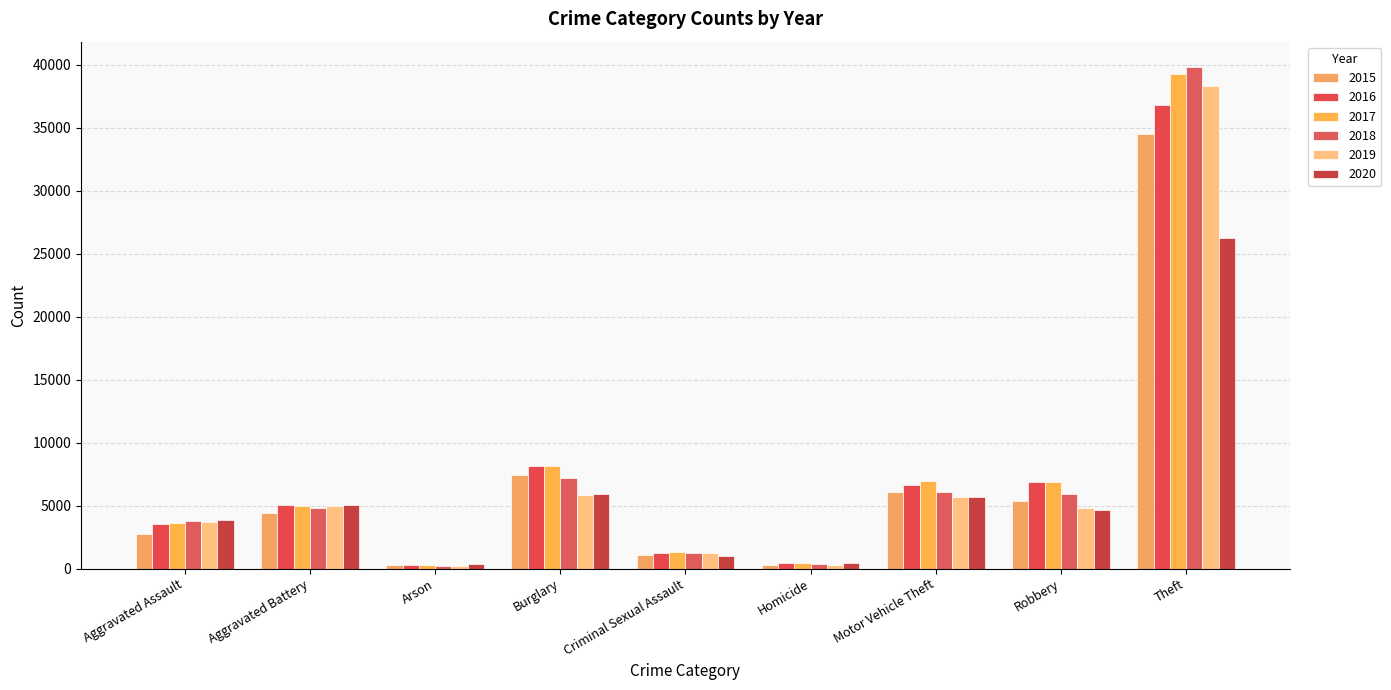

Reading left to right, list all the values displayed in this chart.

2015: Aggravated Assault=2768	Aggravated Battery=4394	Arson=269	Burglary=7470	Criminal Sexual Assault=1113	Homicide=296	Motor Vehicle Theft=6073	Robbery=5406	Theft=34534
2016: Aggravated Assault=3512	Aggravated Battery=5054	Arson=324	Burglary=8161	Criminal Sexual Assault=1204	Homicide=451	Motor Vehicle Theft=6645	Robbery=6872	Theft=36831
2017: Aggravated Assault=3646	Aggravated Battery=4959	Arson=288	Burglary=8117	Criminal Sexual Assault=1283	Homicide=444	Motor Vehicle Theft=6986	Robbery=6909	Theft=39241
2018: Aggravated Assault=3799	Aggravated Battery=4807	Arson=233	Burglary=7163	Criminal Sexual Assault=1278	Homicide=360	Motor Vehicle Theft=6067	Robbery=5947	Theft=39836
2019: Aggravated Assault=3740	Aggravated Battery=4963	Arson=226	Burglary=5815	Criminal Sexual Assault=1240	Homicide=309	Motor Vehicle Theft=5684	Robbery=4837	Theft=38306
2020: Aggravated Assault=3837	Aggravated Battery=5076	Arson=347	Burglary=5947	Criminal Sexual Assault=979	Homicide=483	Motor Vehicle Theft=5697	Robbery=4622	Theft=26280